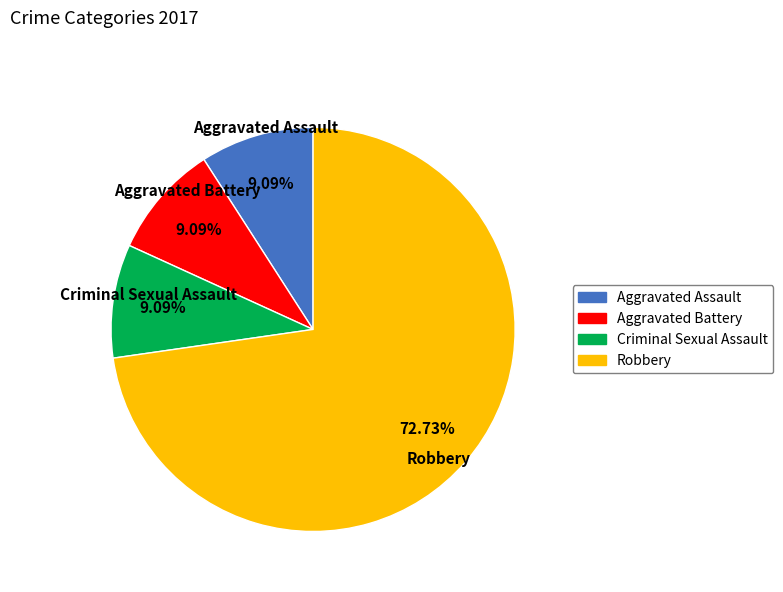

Does any single category account for the majority?

Yes